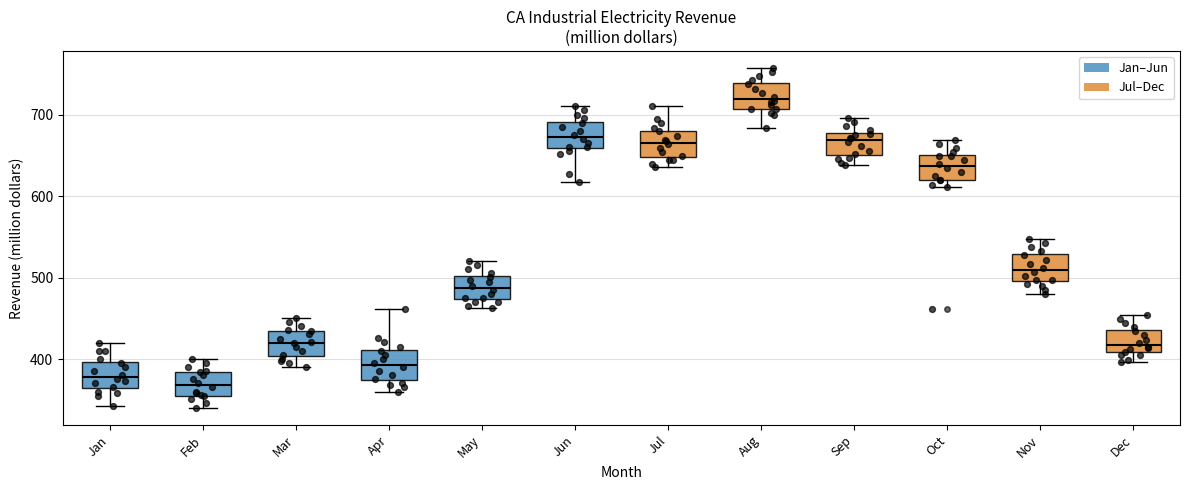

Which box has the lowest median line?

Feb